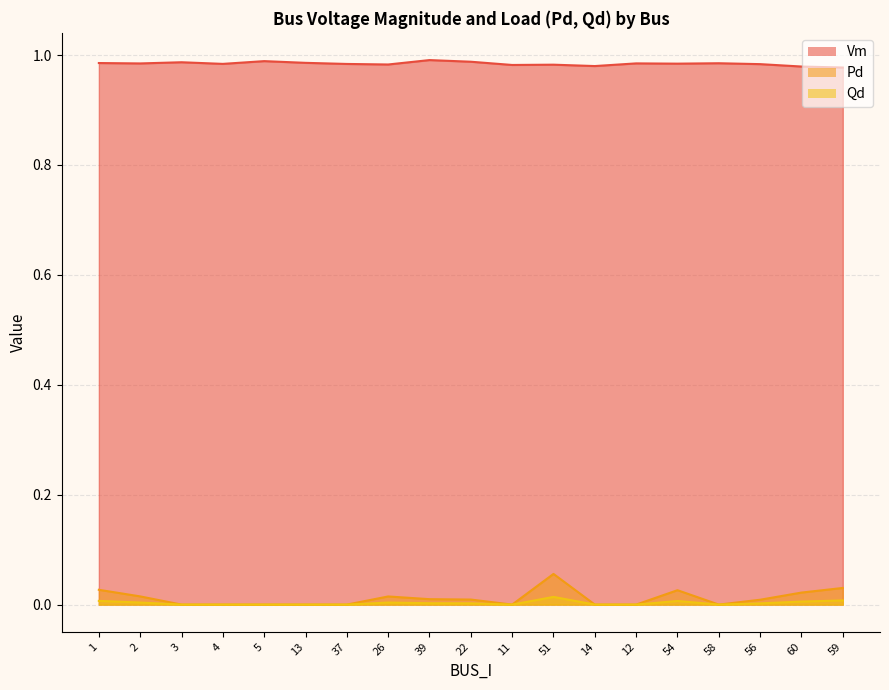

What is the sum of all Pd values?

0.2